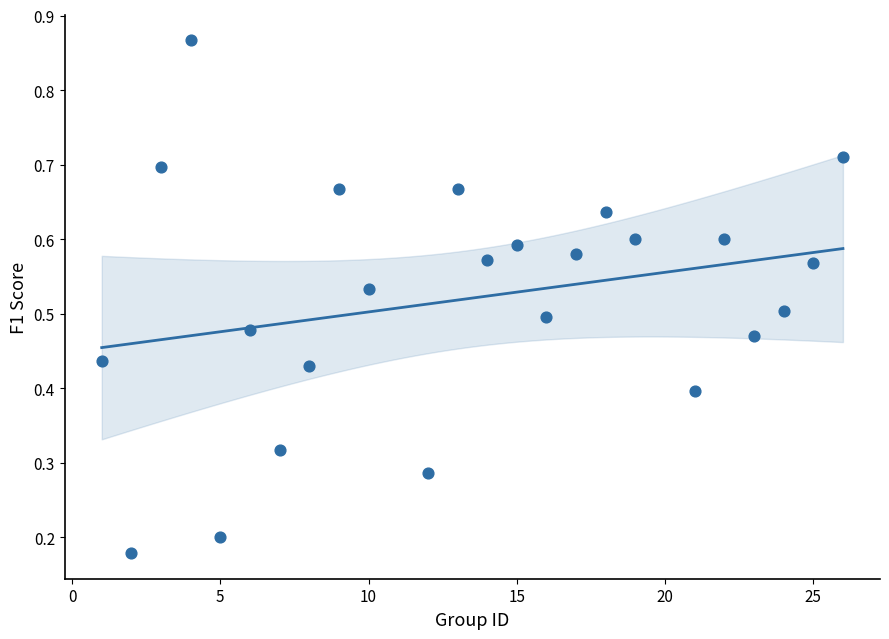

What is the range of X values (max minus min)?

25.0